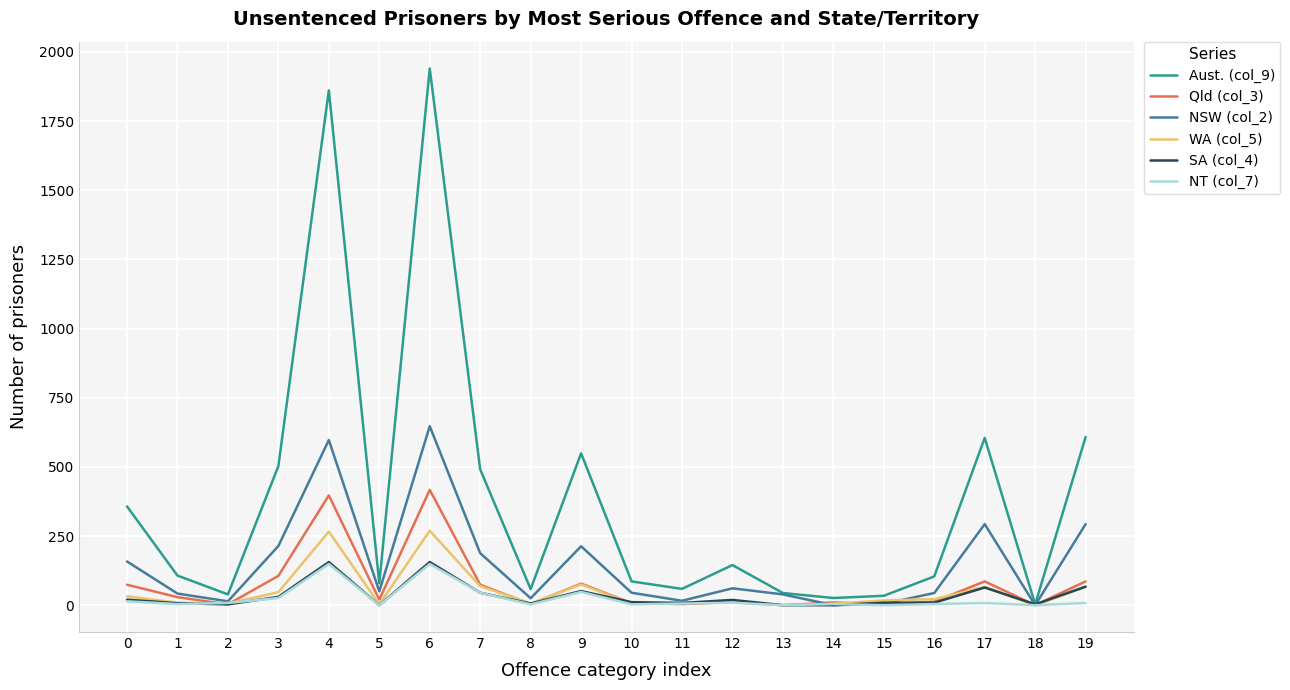

What is the sum of all Aust. (col_9) values?

7698